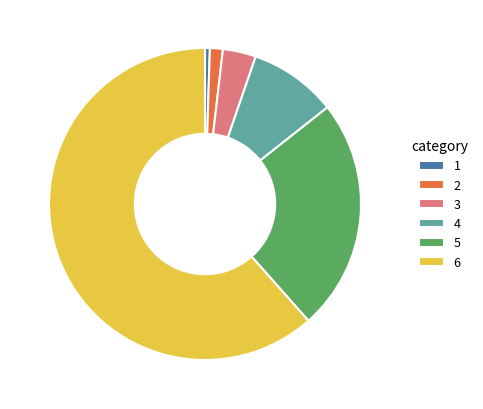

Which slice is the largest?

6